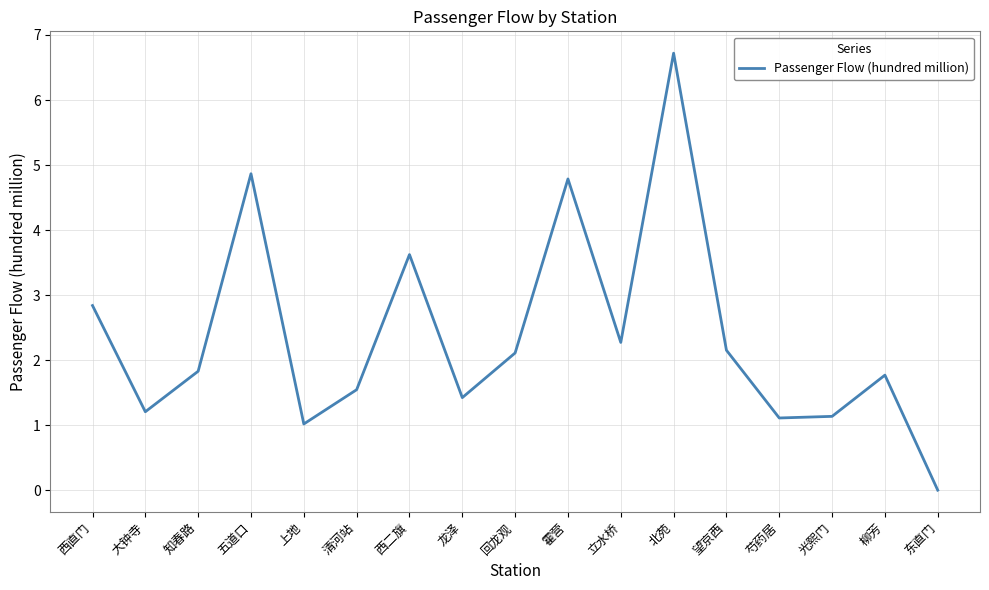

What is the difference between the maximum and minimum values?

6.7